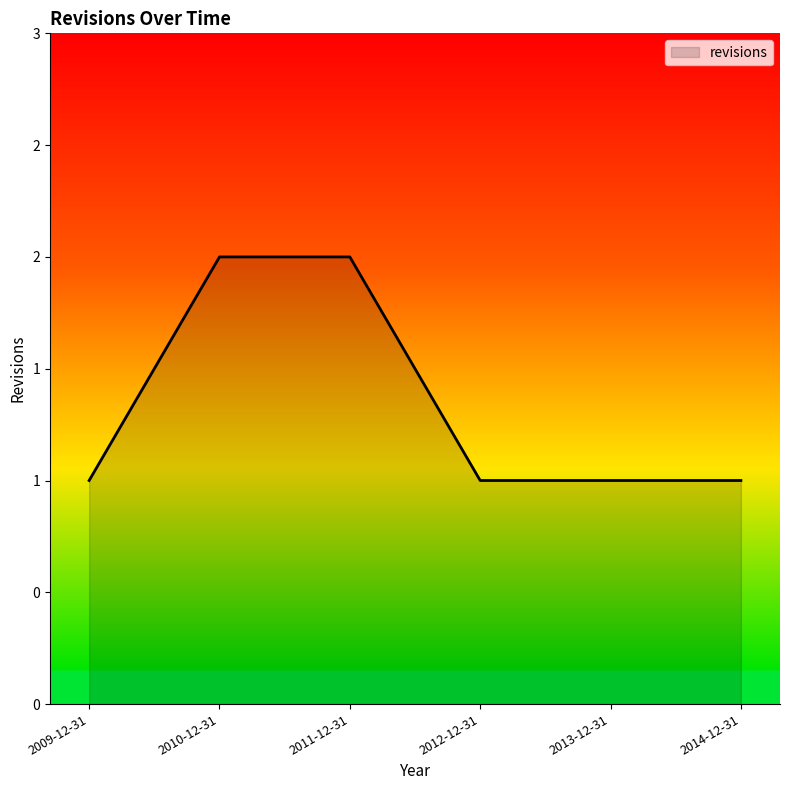

Does the chart have visible grid lines?

No